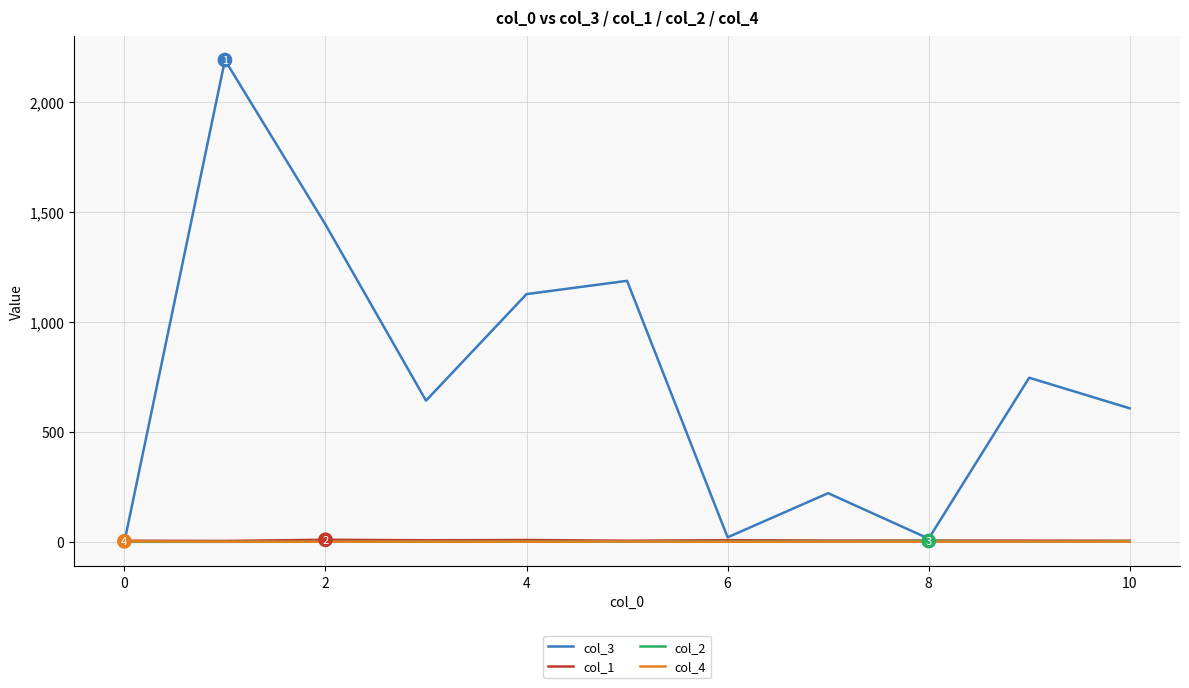

Which series has the widest spread of values?

col_3